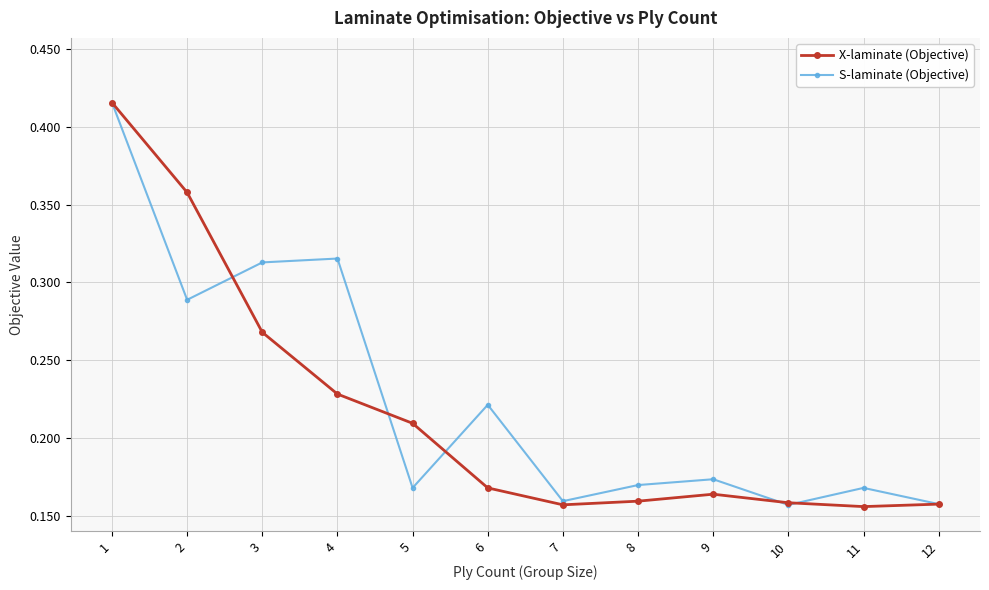

Rank the series at 4 from lowest to highest value.

X-laminate (Objective), S-laminate (Objective)